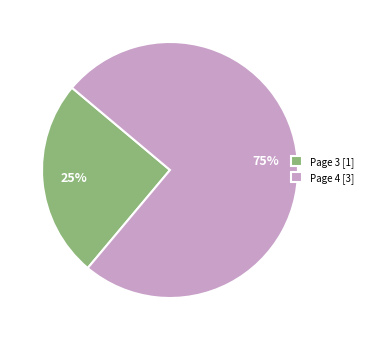

How many slices are in this pie chart?

2